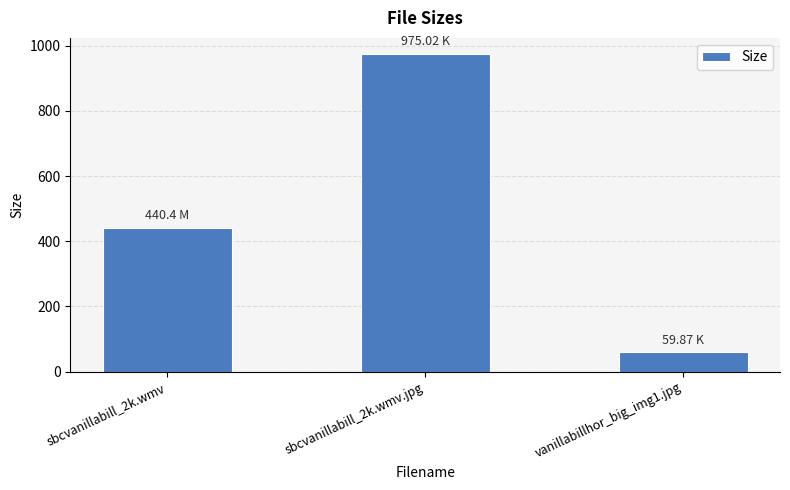

What is the smallest value displayed?

59.9